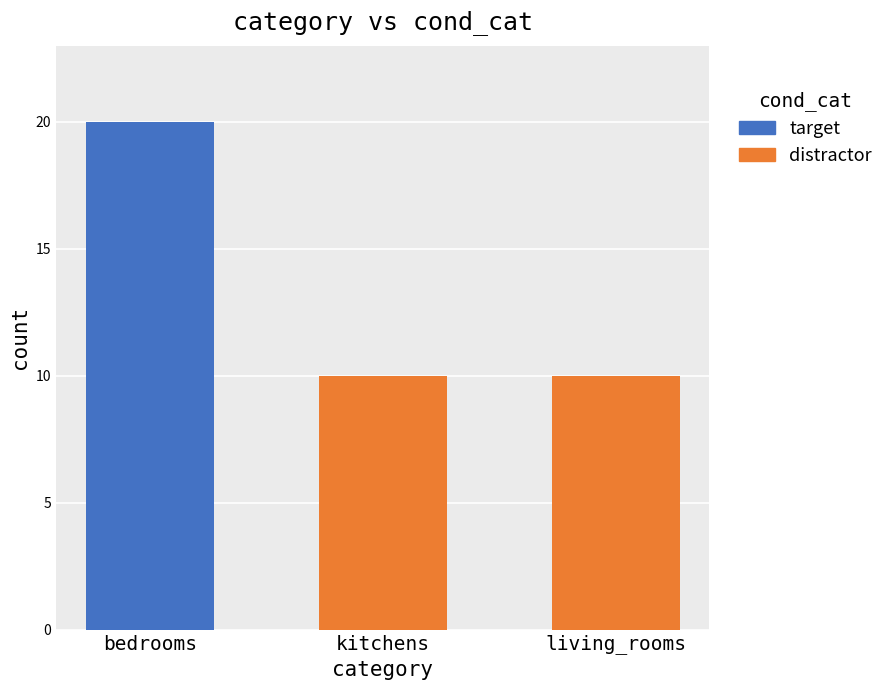

What is the highest value of the distractor series?

10